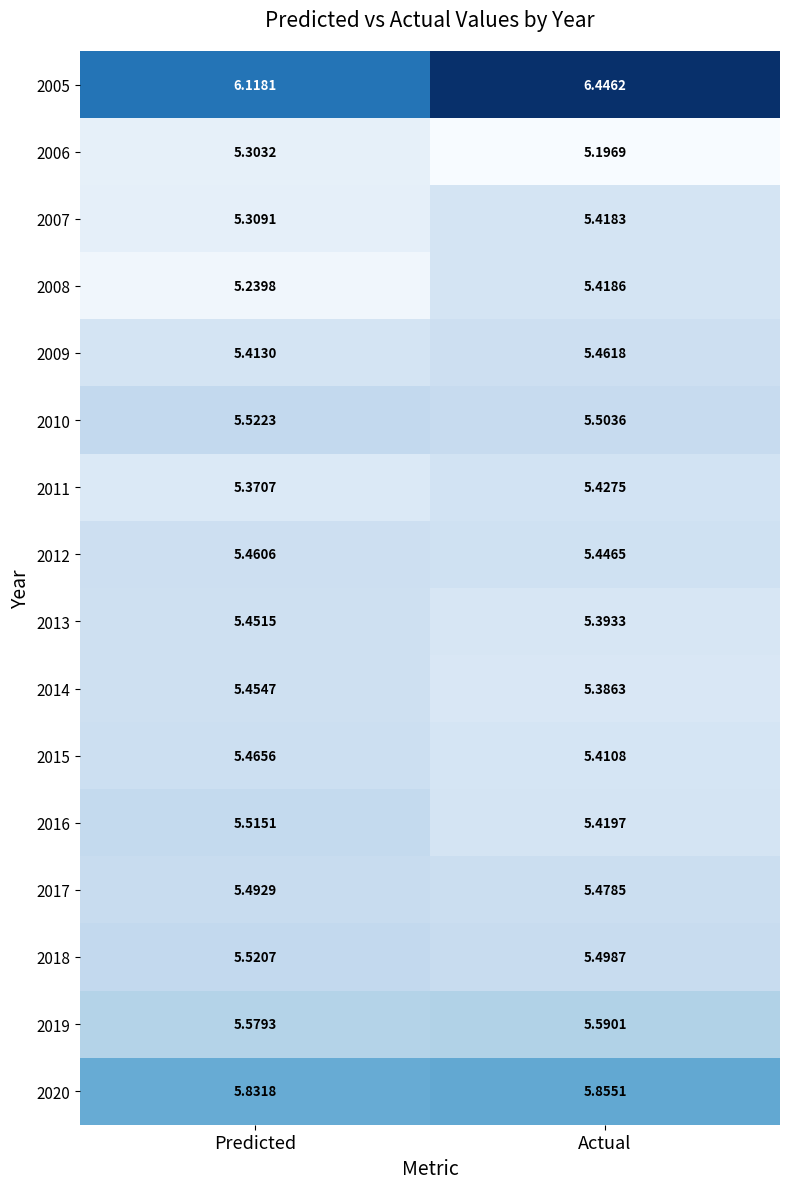

Which label corresponds to the smallest value in the chart?

Actual